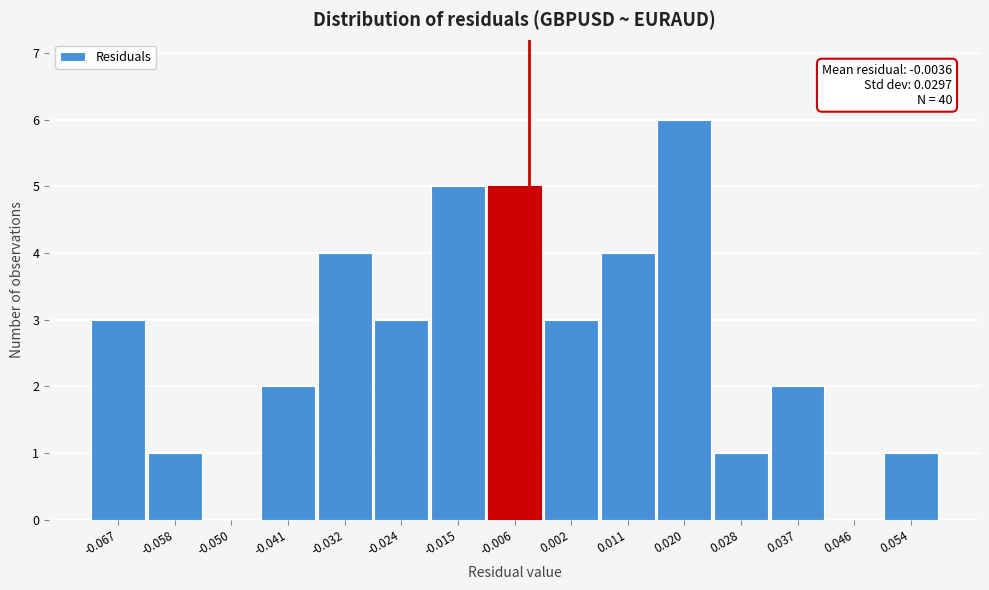

Reading left to right, list all the values displayed in this chart.

-0.067=3	-0.058=1	-0.050=0	-0.041=2	-0.032=4	-0.024=3	-0.015=5	-0.006=5	0.002=3	0.011=4	0.020=6	0.028=1	0.037=2	0.046=0	0.054=1